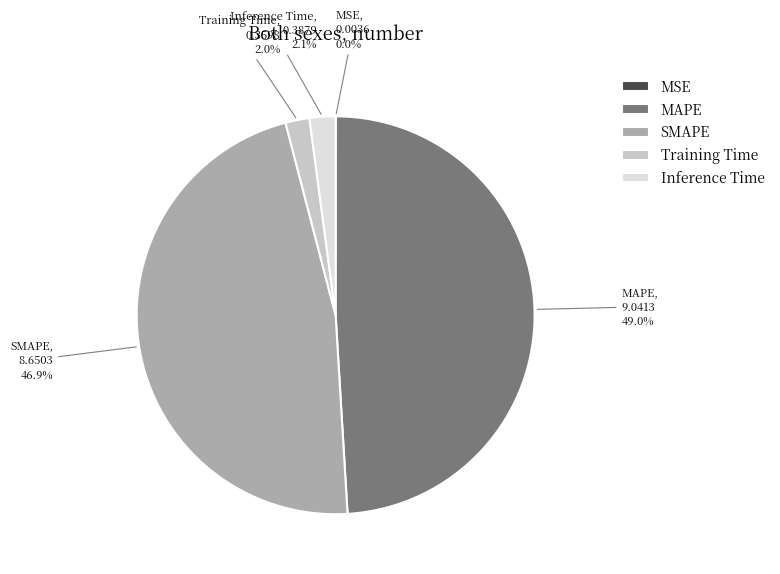

Between Training Time and MAPE, which is larger?

MAPE